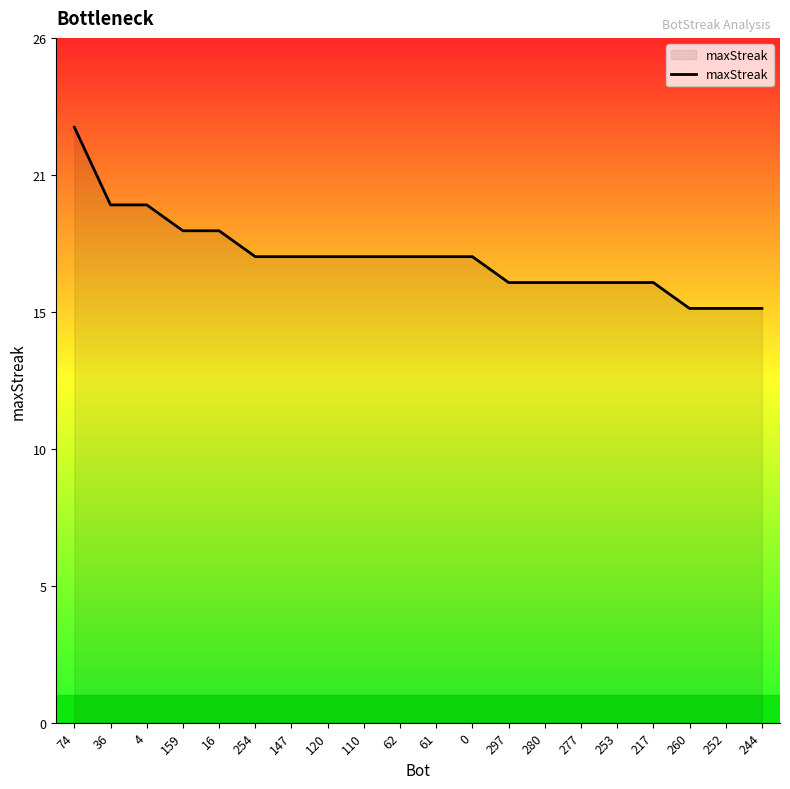

Does the chart have visible grid lines?

No